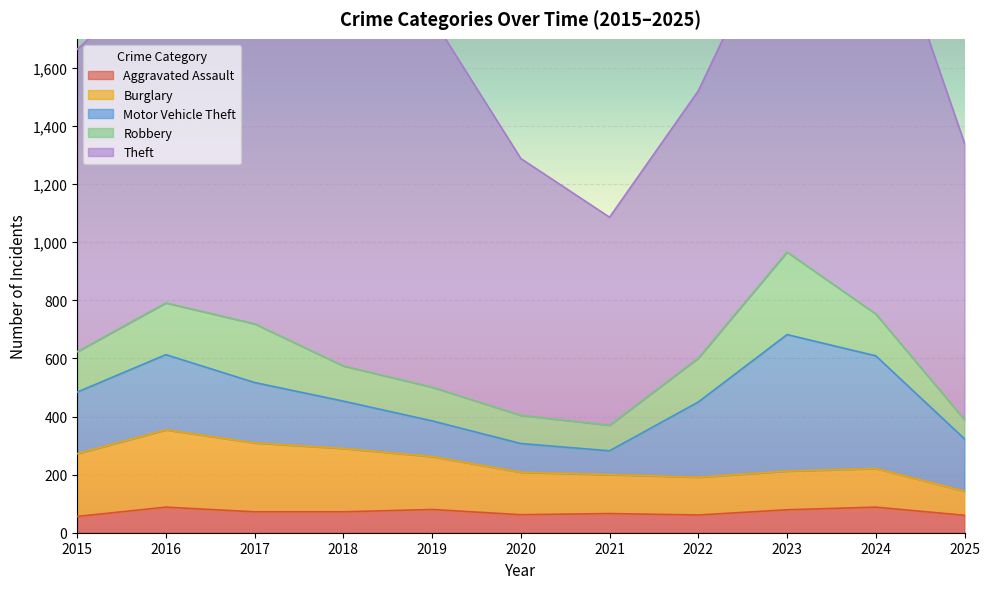

Rank the series by their maximum value, from highest to lowest.

Theft, Motor Vehicle Theft, Robbery, Burglary, Aggravated Assault